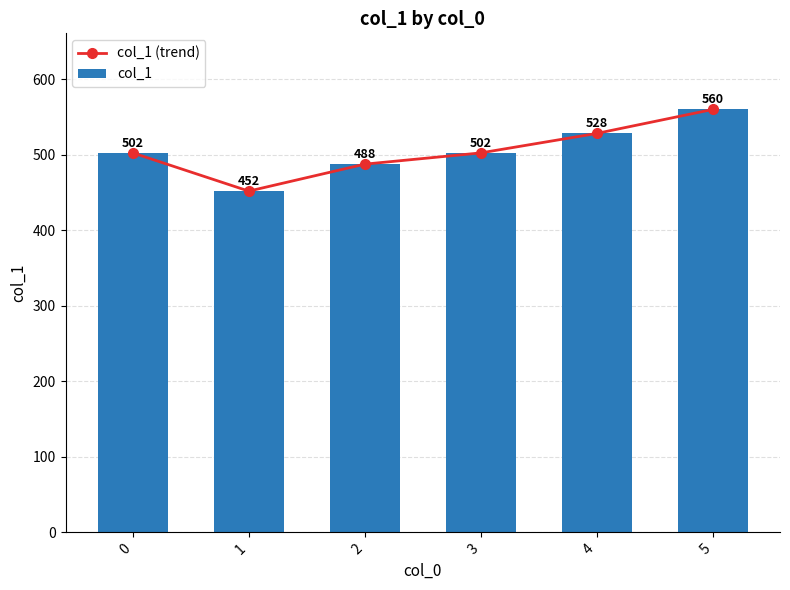

At how many categories does at least one series exceed 501?

4